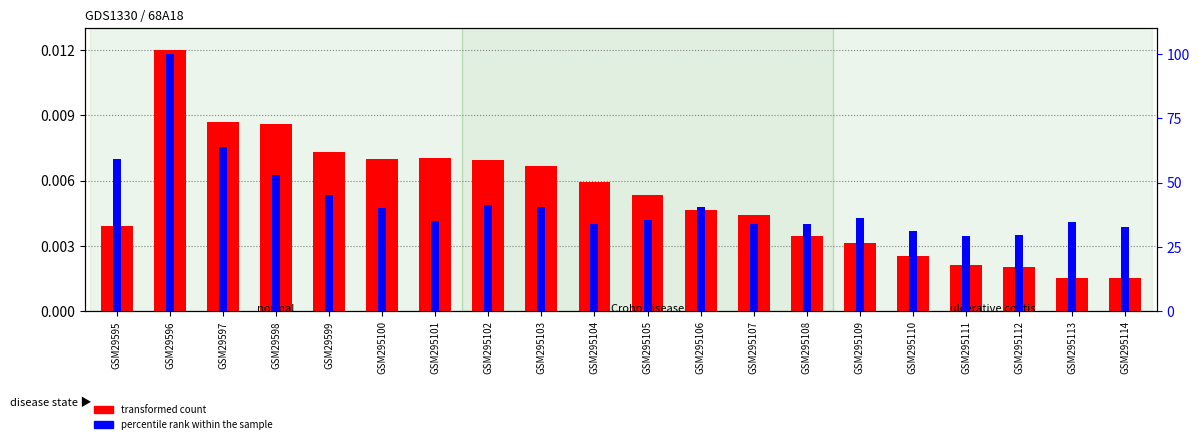

Is the value of percentile rank within the sample at GSM29595 greater than the value of transformed count at GSM29595?

Yes